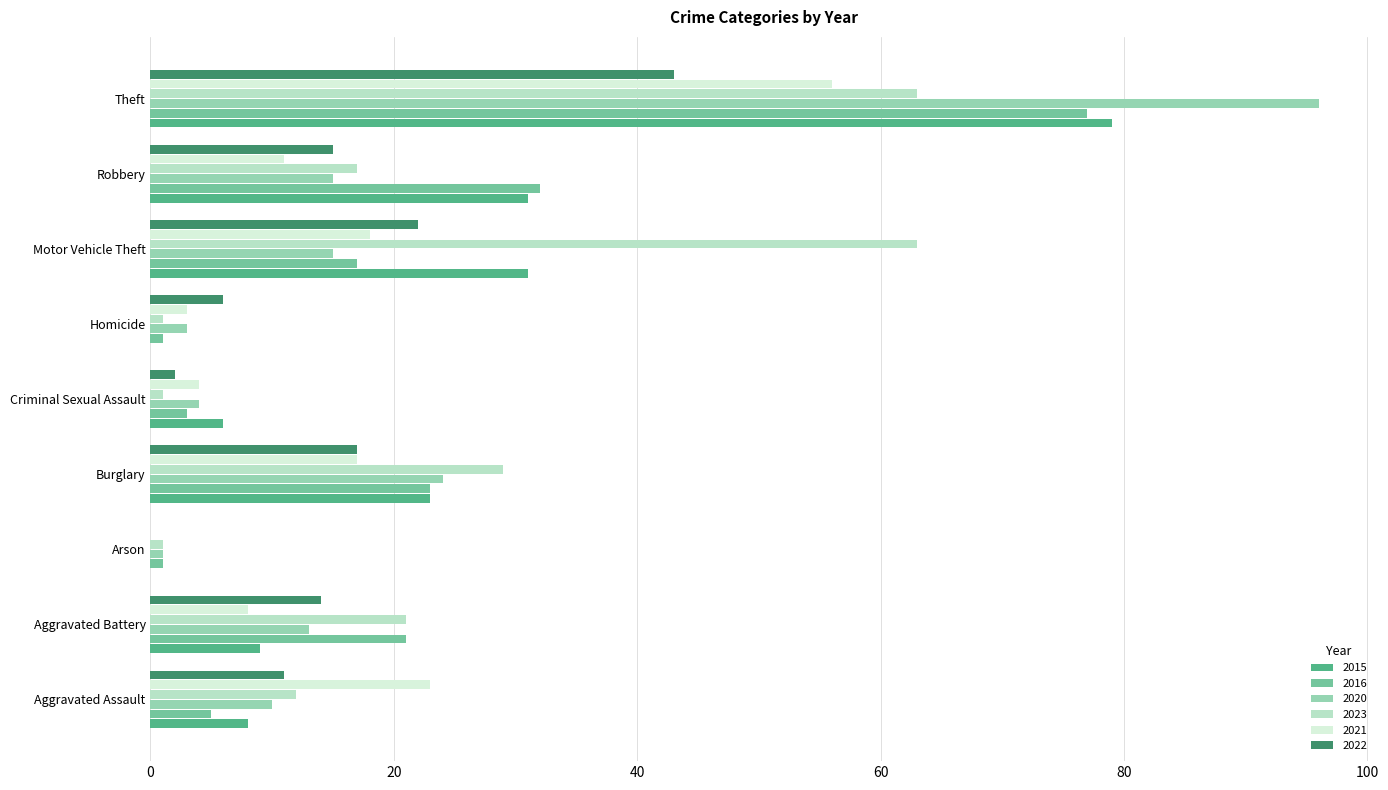

What are all the series names shown in the legend?

2015, 2016, 2020, 2023, 2021, 2022